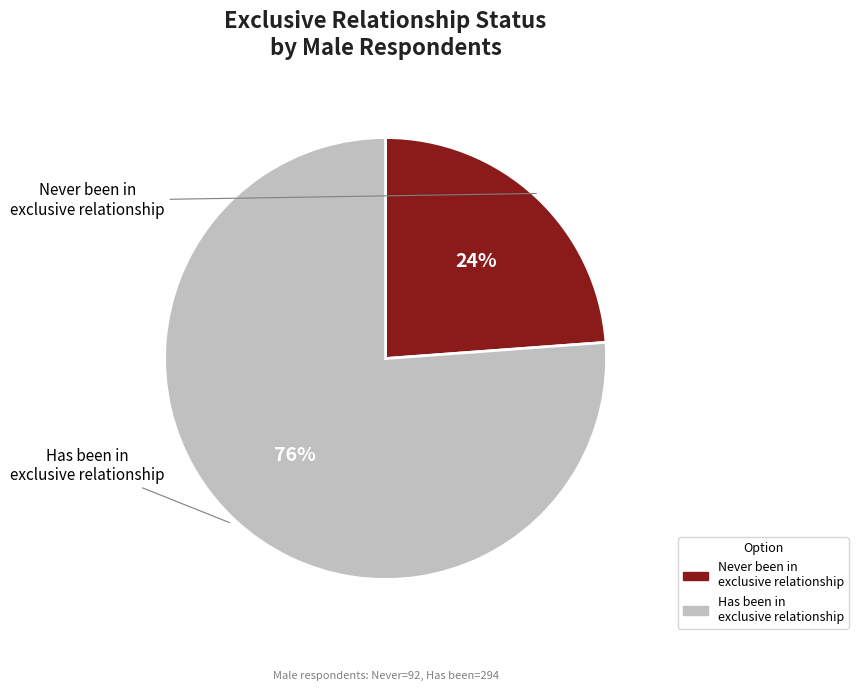

To the nearest percent, what is the difference between the largest and smallest slice percentages?

52%